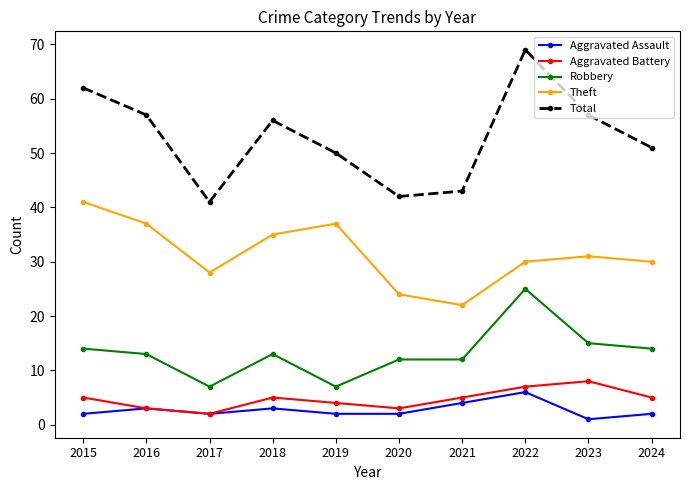

True or false: Total and Aggravated Battery cross at least once.

False